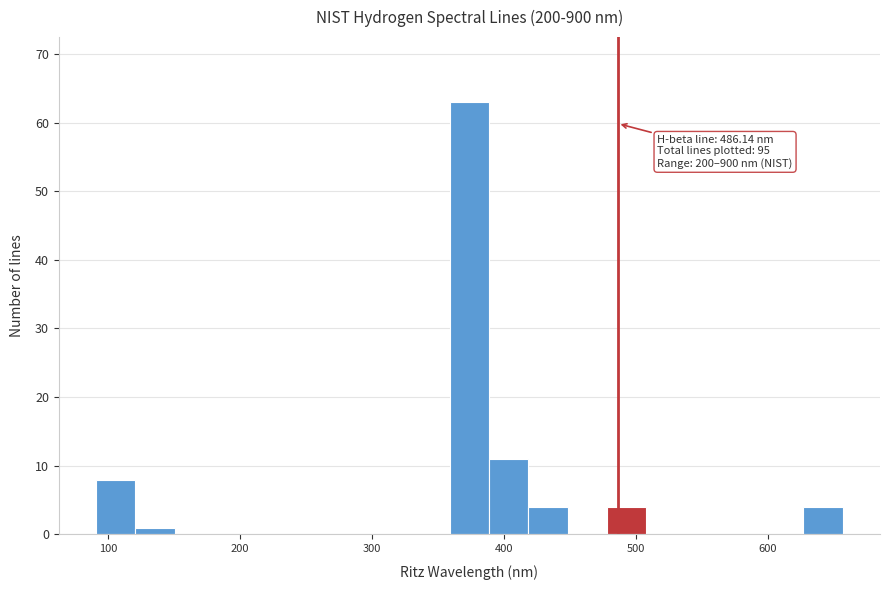

Read against the x-axis, roughly where is the centre of the tallest bar?

370